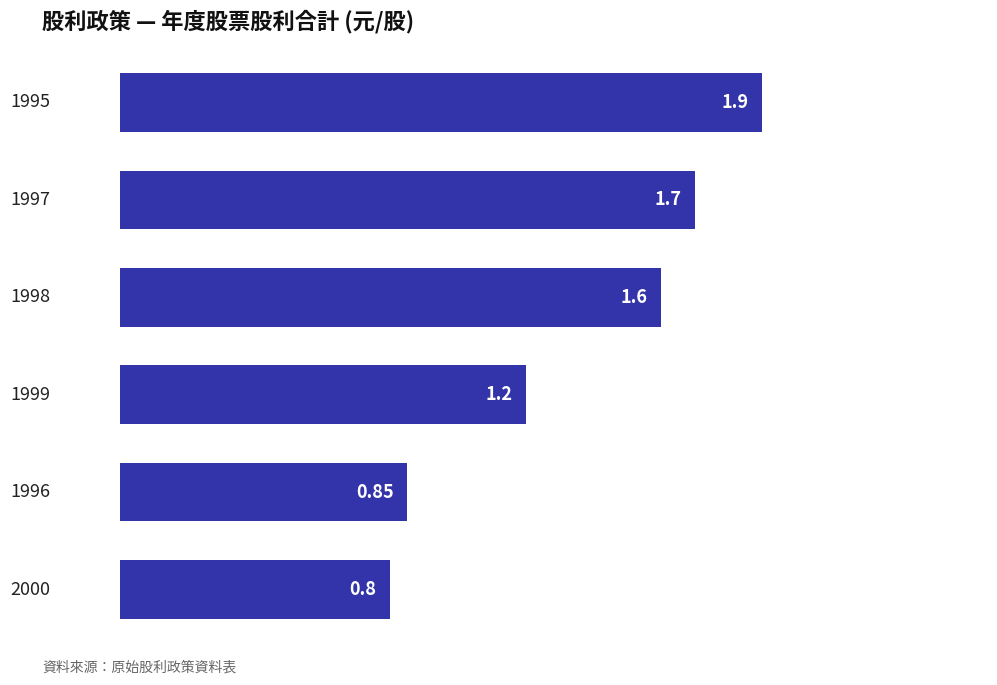

How many bars are there in total?

6